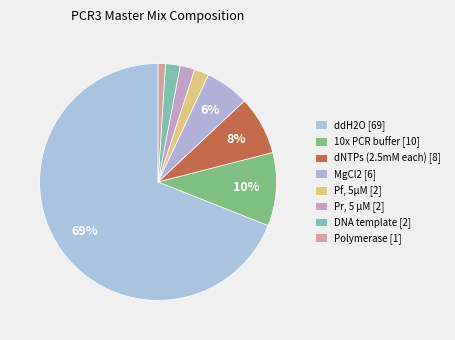

Does Pr, 5 μM represent more than half of the total?

No